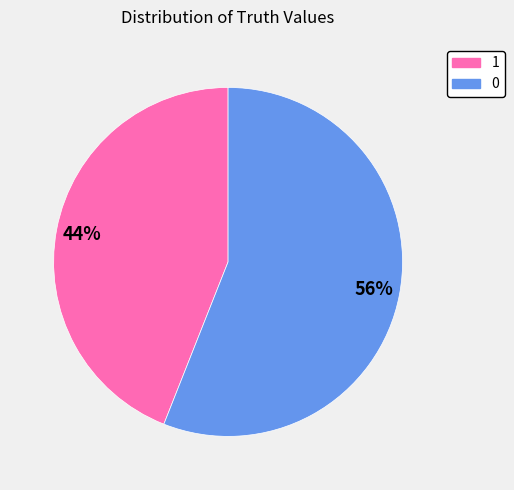

Is there any slice that represents more than half of the pie?

Yes